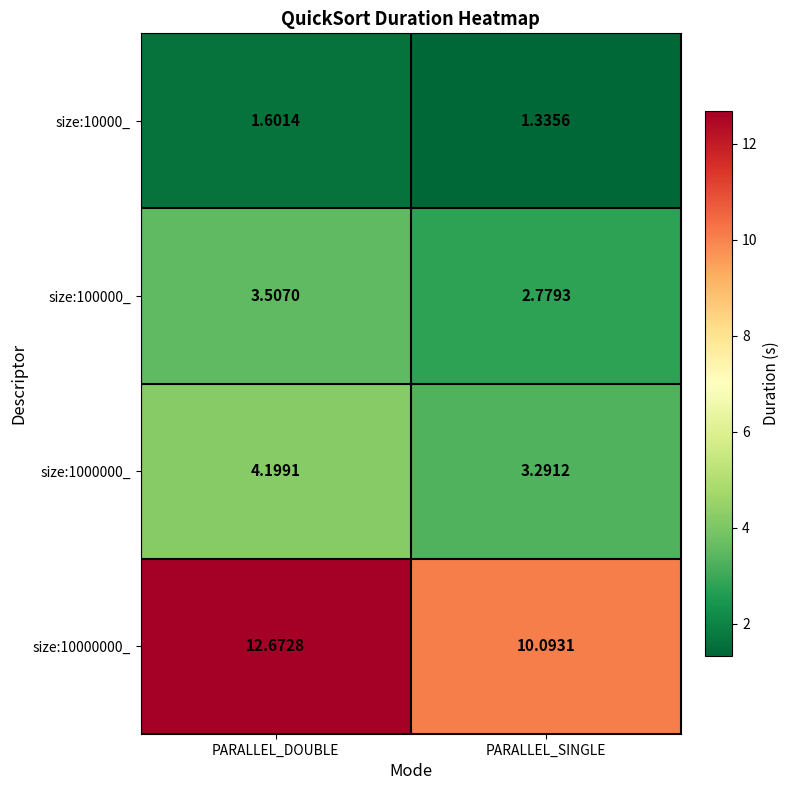

Which label corresponds to the smallest value in the chart?

PARALLEL_SINGLE